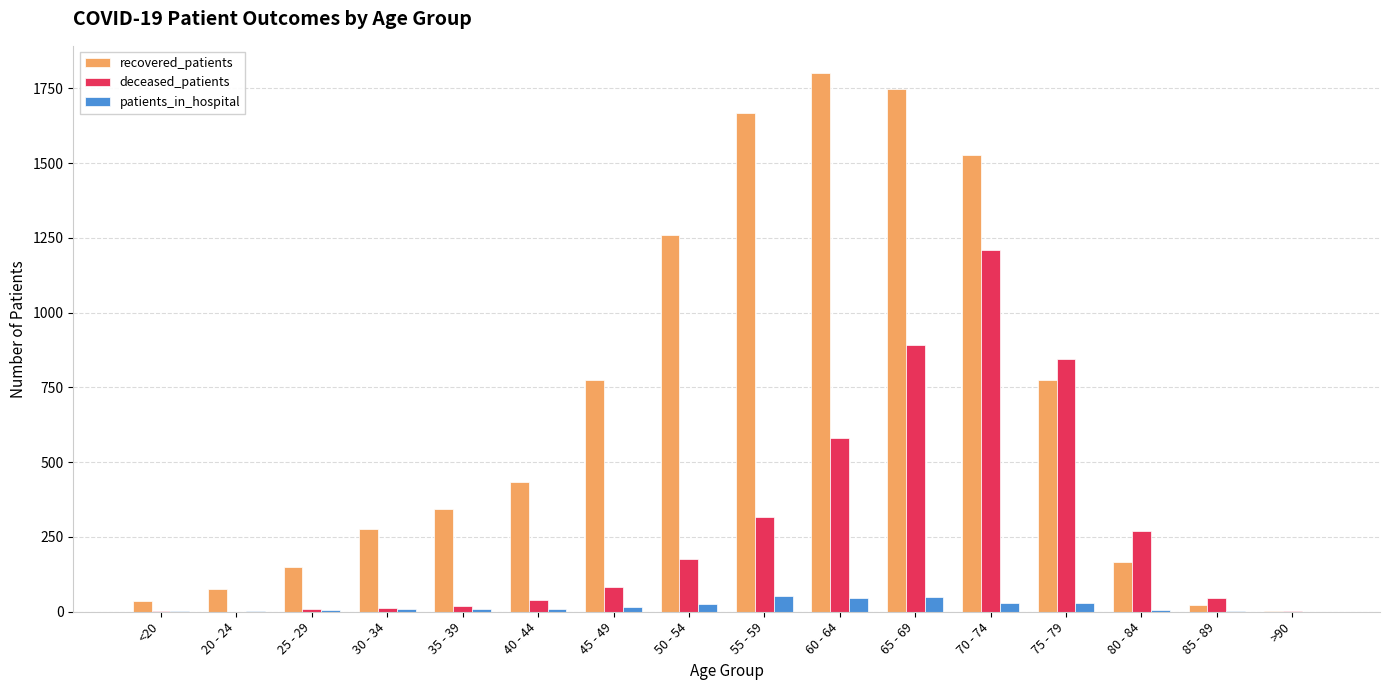

How many data points does each series have?

16